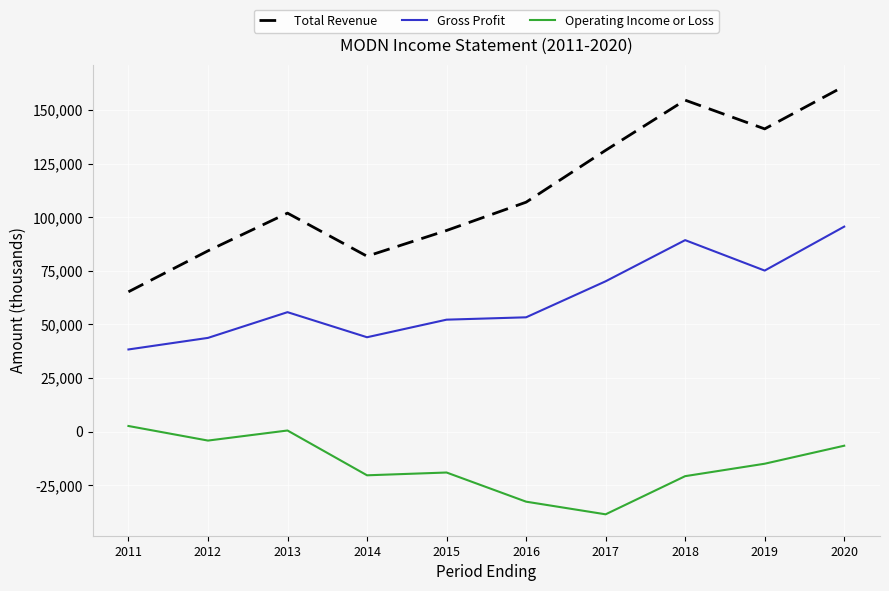

What is the minimum value shown in the chart?

-38600